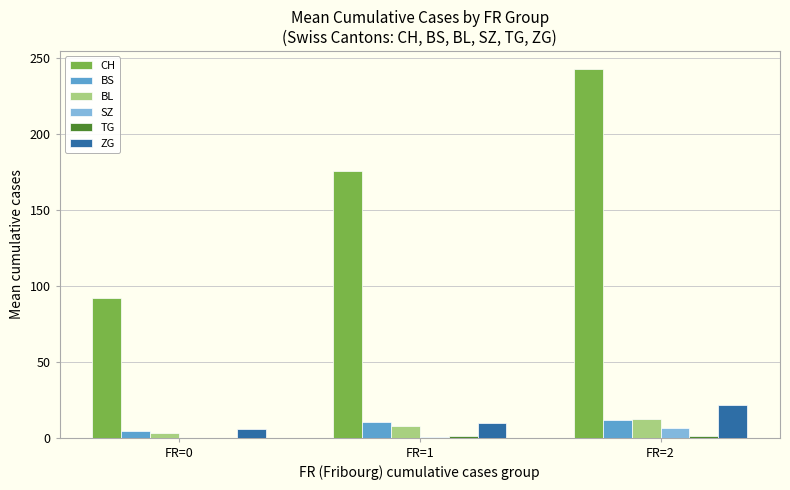

What is the greatest value displayed?

242.4